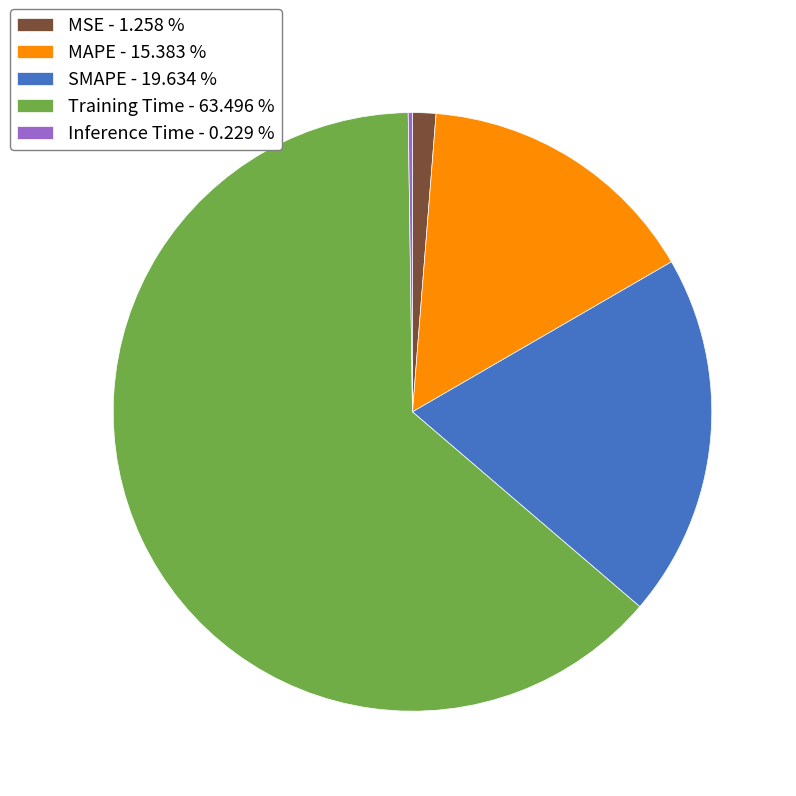

Does Training Time - 63.496 % represent more than half of the total?

Yes